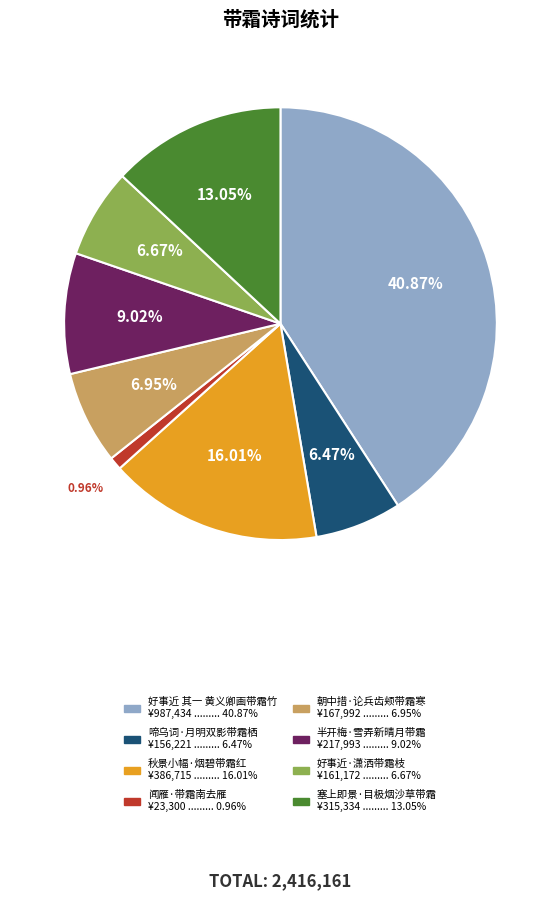

What percentage is the 半开梅·雪弄新晴月带霜 slice, to the nearest percent?

9%